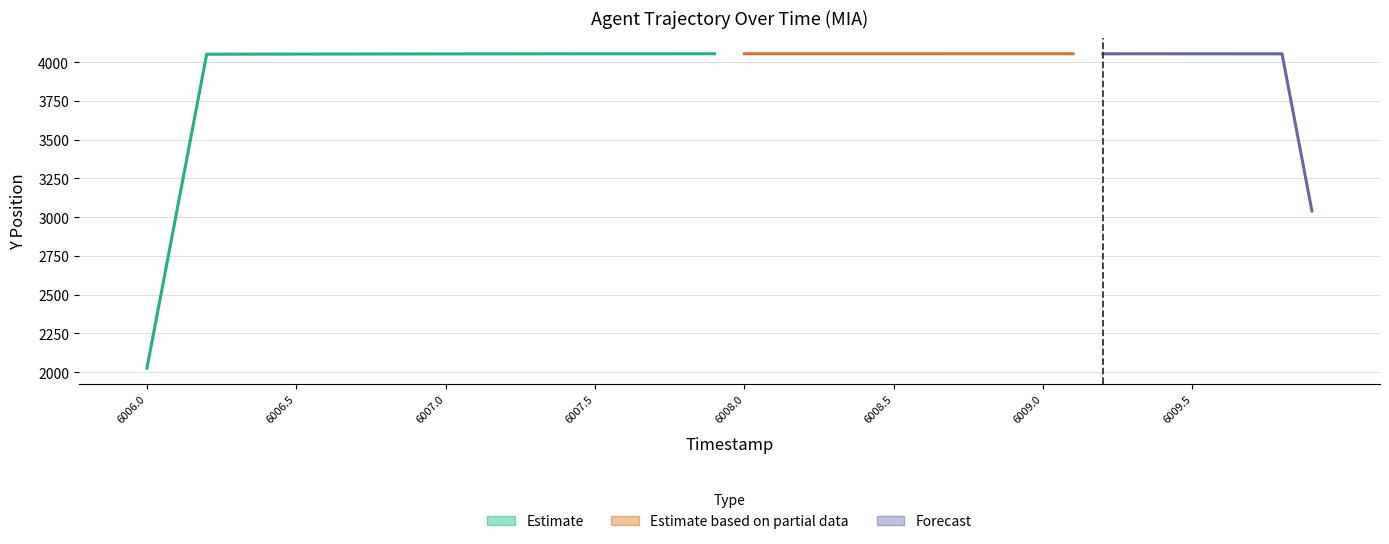

Does the chart contain stacked bars?

No